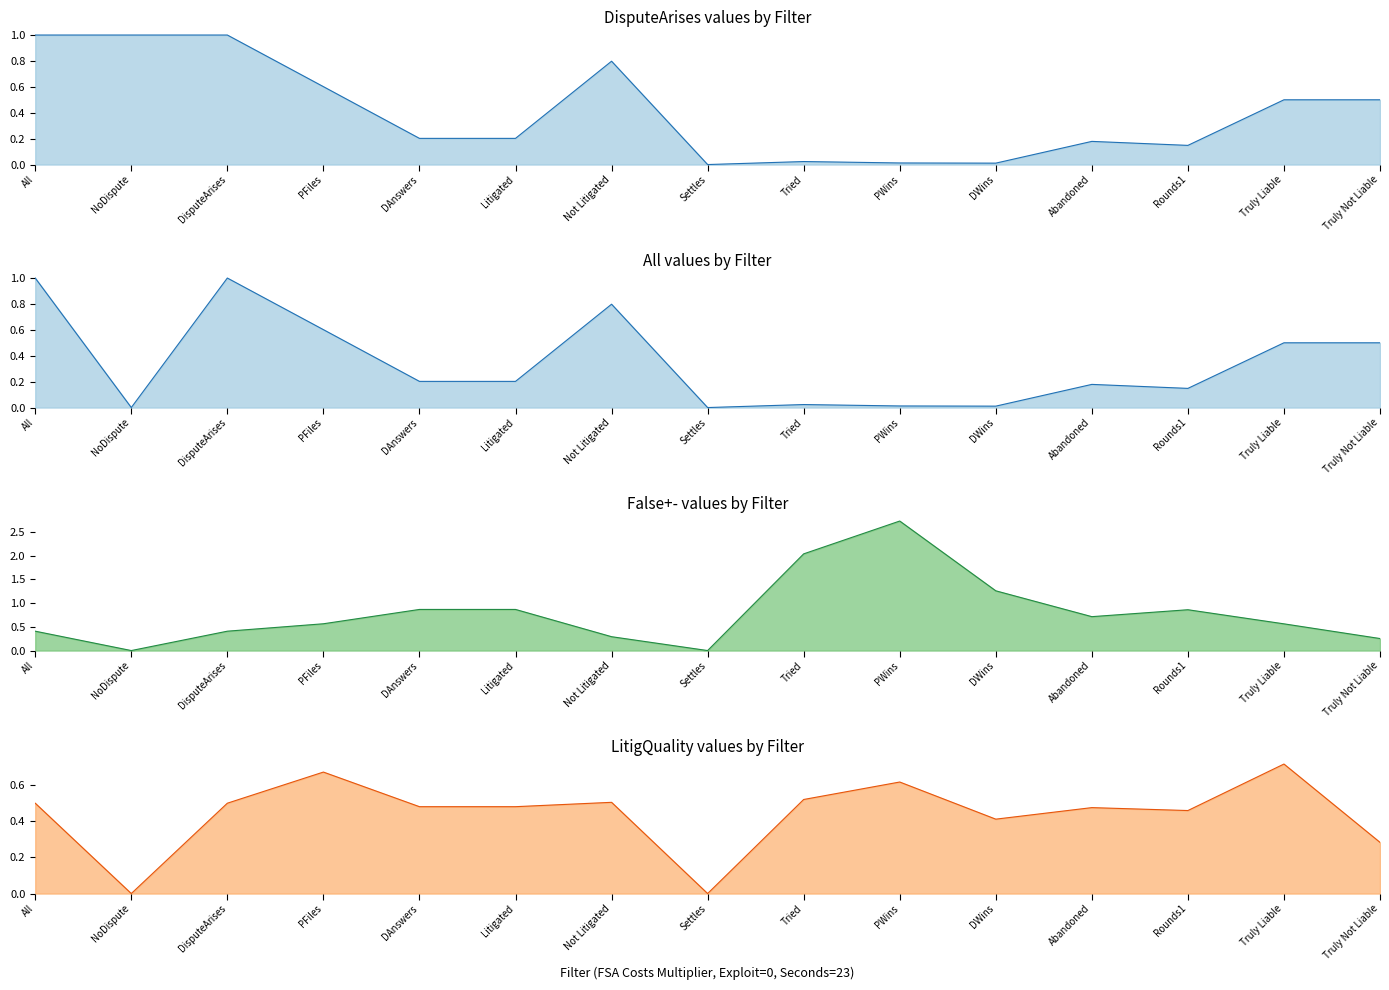

How many lines are shown in the chart?

4